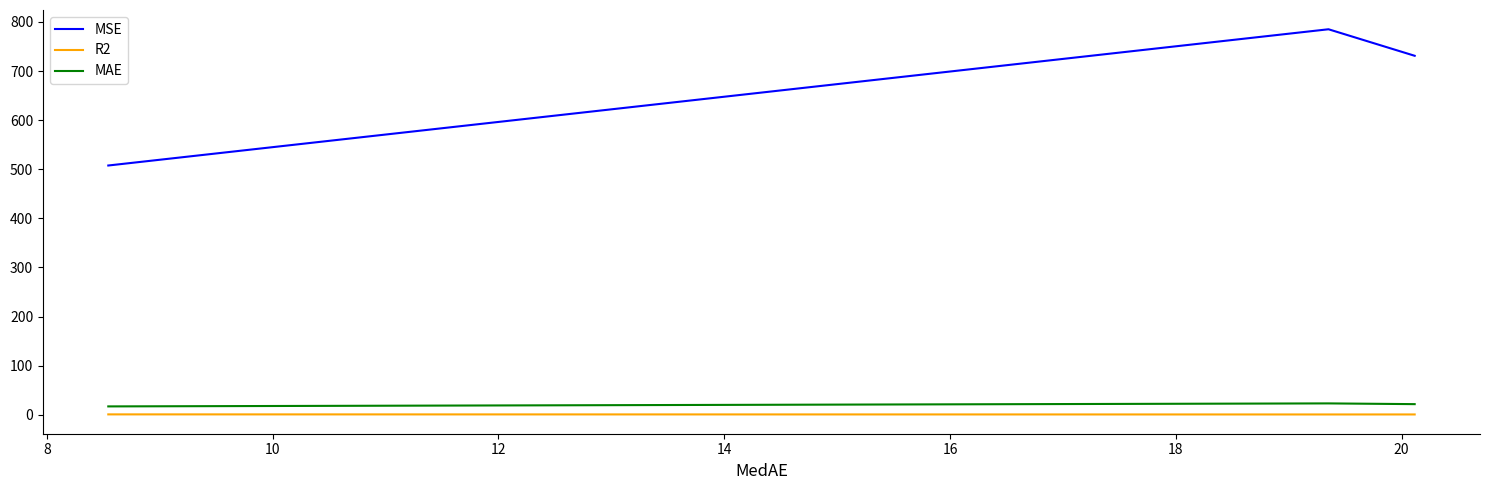

Which series has the largest total across all categories?

MSE